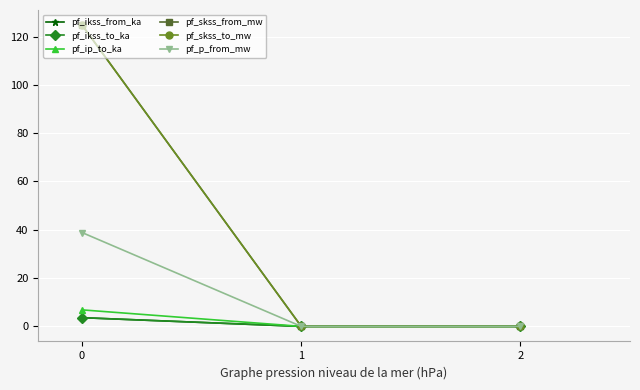

Rank the series by their maximum value, from lowest to highest.

pf_ikss_from_ka, pf_ikss_to_ka, pf_ip_to_ka, pf_p_from_mw, pf_skss_from_mw, pf_skss_to_mw